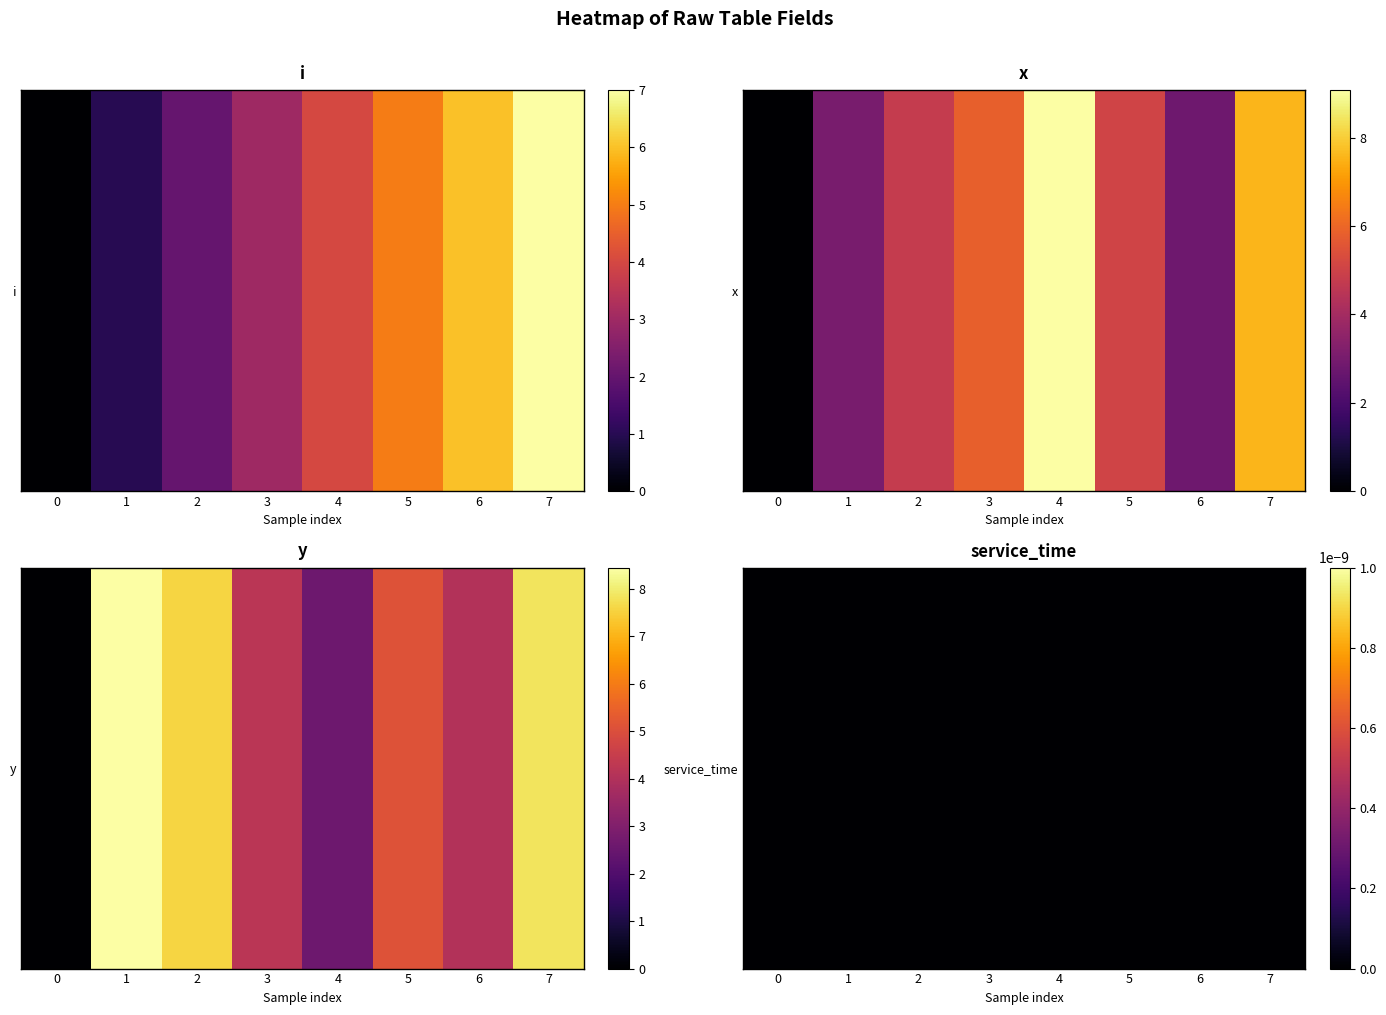

Where does the y series first go above 5?

1